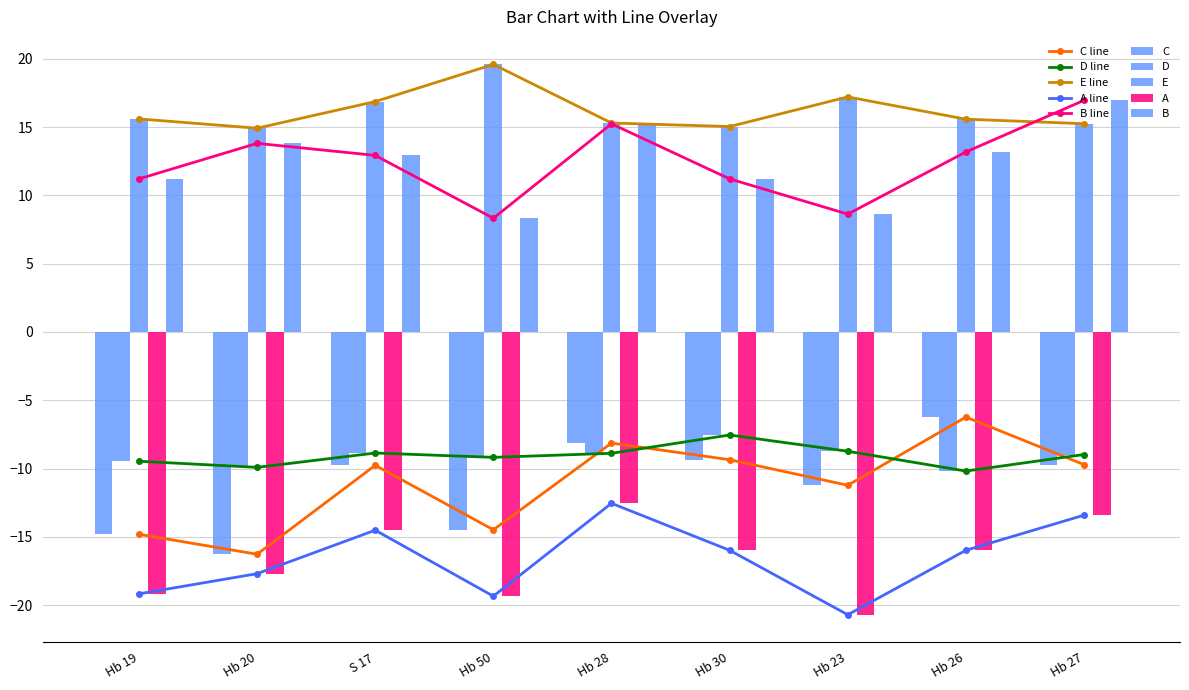

What is the maximum value for E?

19.6